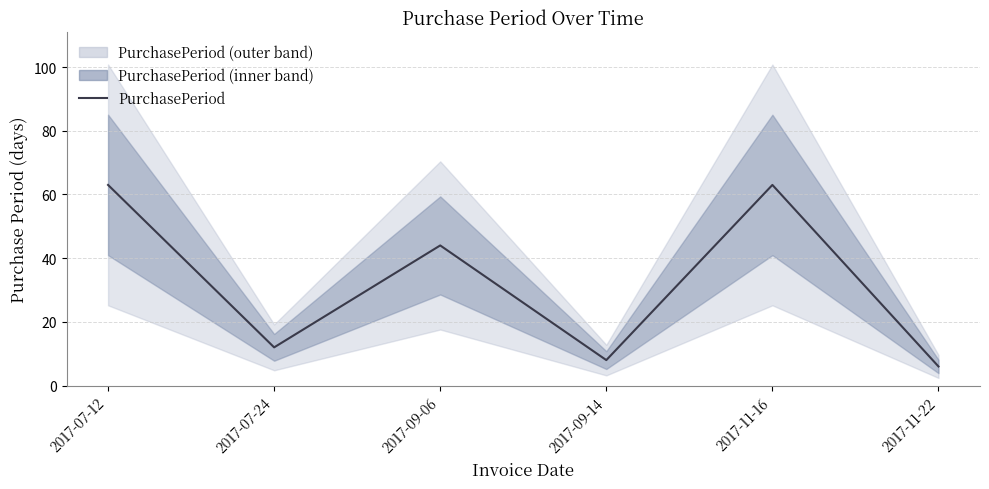

What position from the left is 2017-11-16?

5